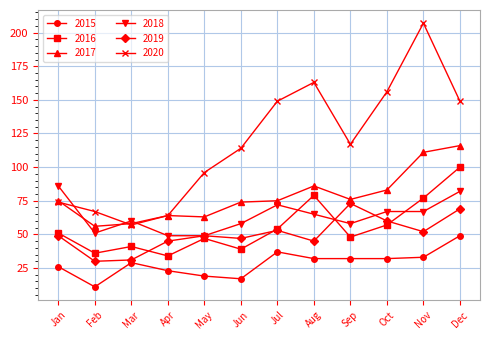

What is the value of the 2015 point at the 9th from the left?

32